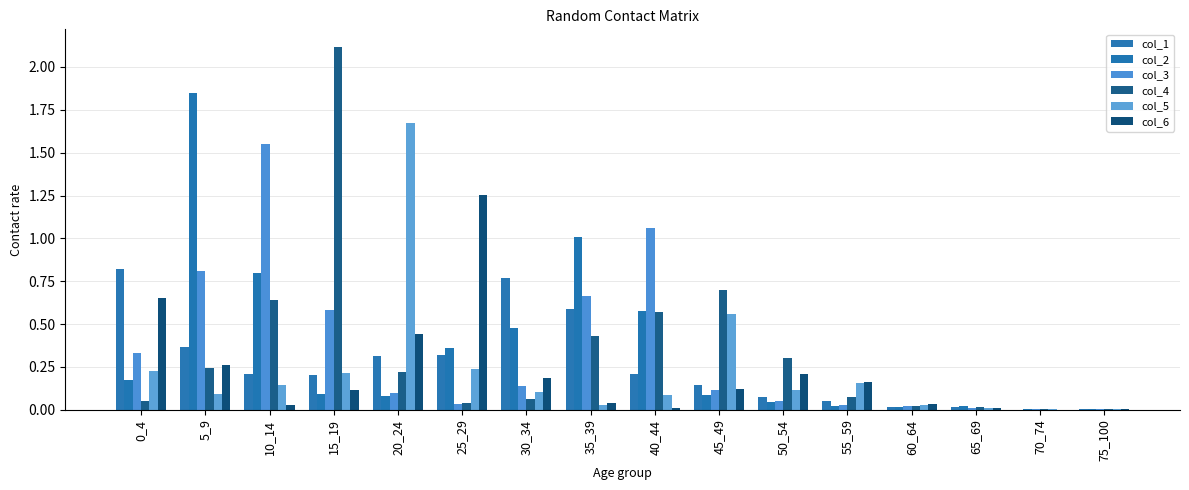

Reading left to right, extract all data points from this chart.

col_1: 0_4=0.8	5_9=0.4	10_14=0.2	15_19=0.2	20_24=0.3	25_29=0.3	30_34=0.8	35_39=0.6	40_44=0.2	45_49=0.1	50_54=0.1	55_59=0.1	60_64=0.0	65_69=0.0	70_74=0.0	75_100=0.0
col_2: 0_4=0.2	5_9=1.8	10_14=0.8	15_19=0.1	20_24=0.1	25_29=0.4	30_34=0.5	35_39=1.0	40_44=0.6	45_49=0.1	50_54=0.0	55_59=0.0	60_64=0.0	65_69=0.0	70_74=0.0	75_100=0.0
col_3: 0_4=0.3	5_9=0.8	10_14=1.5	15_19=0.6	20_24=0.1	25_29=0.0	30_34=0.1	35_39=0.7	40_44=1.1	45_49=0.1	50_54=0.1	55_59=0.0	60_64=0.0	65_69=0.0	70_74=0.0	75_100=0.0
col_4: 0_4=0.1	5_9=0.2	10_14=0.6	15_19=2.1	20_24=0.2	25_29=0.0	30_34=0.1	35_39=0.4	40_44=0.6	45_49=0.7	50_54=0.3	55_59=0.1	60_64=0.0	65_69=0.0	70_74=0.0	75_100=0.0
col_5: 0_4=0.2	5_9=0.1	10_14=0.1	15_19=0.2	20_24=1.7	25_29=0.2	30_34=0.1	35_39=0.0	40_44=0.1	45_49=0.6	50_54=0.1	55_59=0.2	60_64=0.0	65_69=0.0	70_74=0.0	75_100=0.0
col_6: 0_4=0.7	5_9=0.3	10_14=0.0	15_19=0.1	20_24=0.4	25_29=1.3	30_34=0.2	35_39=0.0	40_44=0.0	45_49=0.1	50_54=0.2	55_59=0.2	60_64=0.0	65_69=0.0	70_74=0.0	75_100=0.0